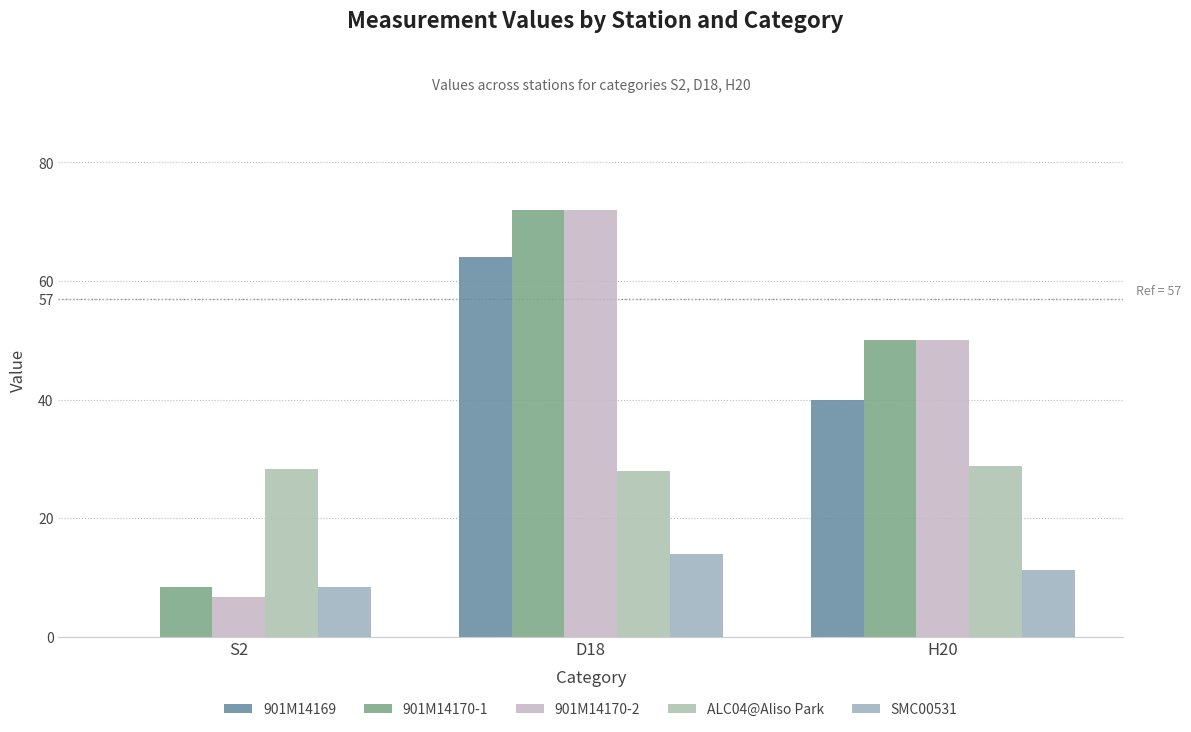

Rank the categories by 901M14170-2 value from highest to lowest.

D18, H20, S2